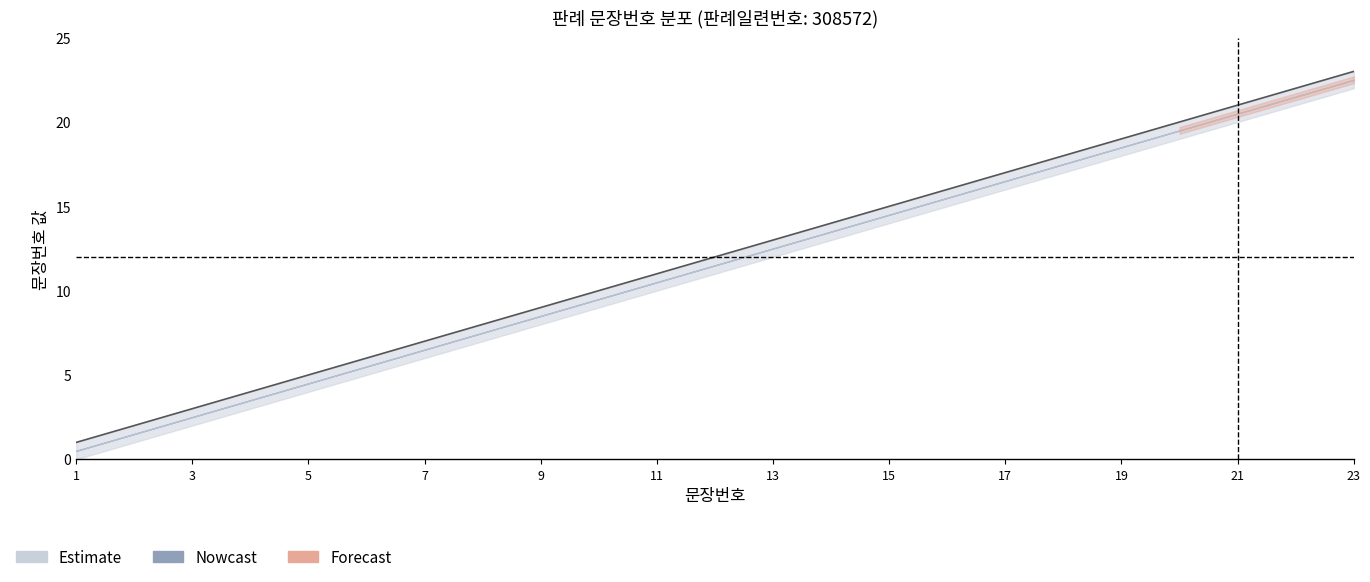

At how many categories does at least one series exceed 2?

21